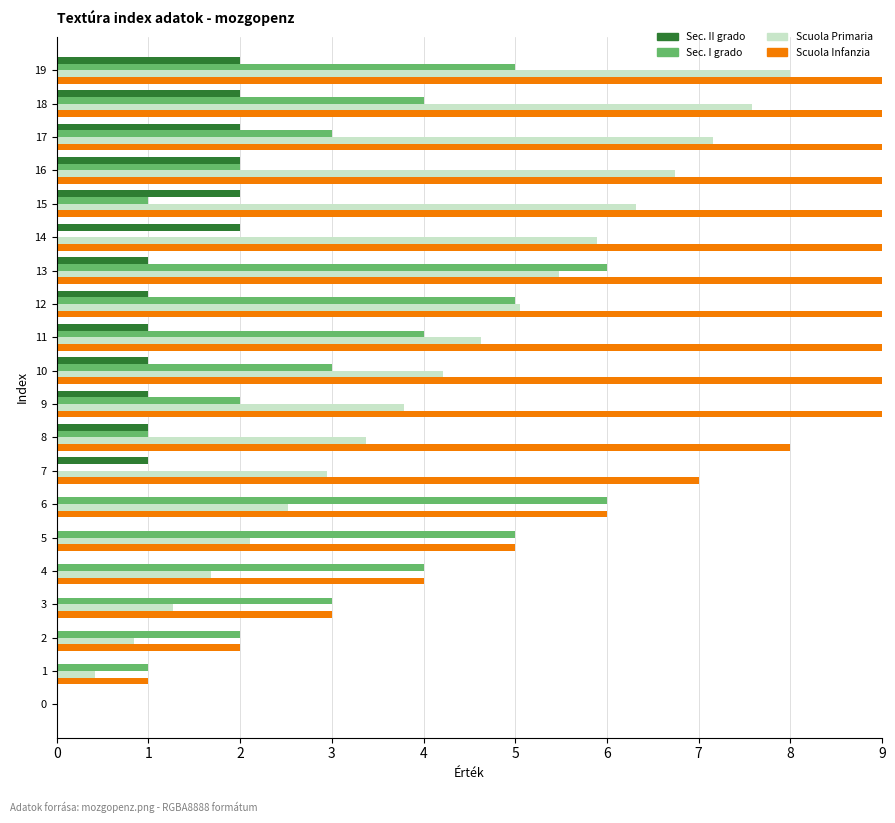

What value does the Sec. I grado series have at 4?

4.0